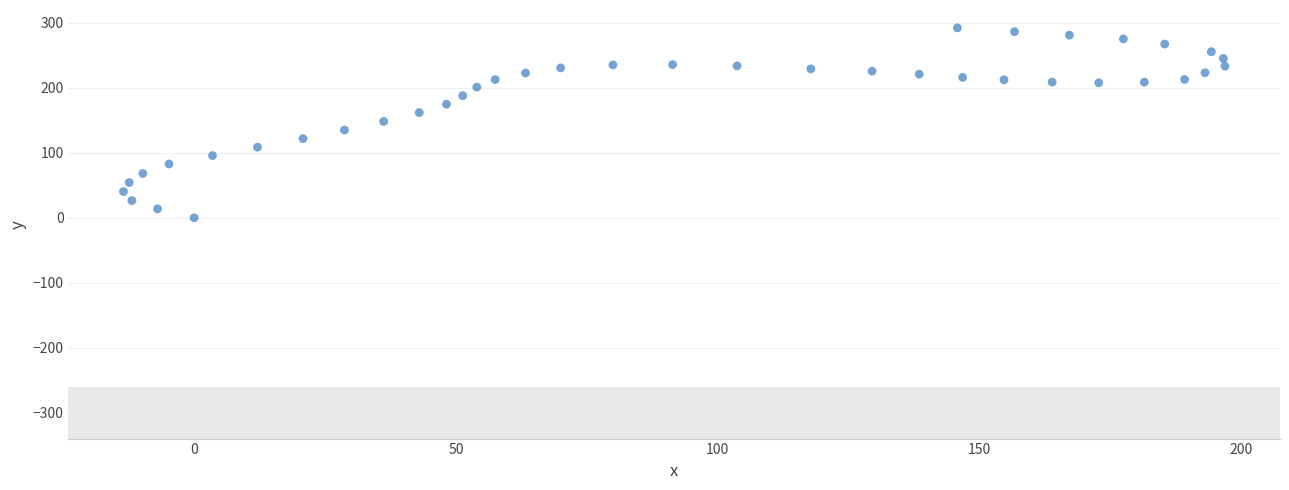

What is the range of X values (max minus min)?

210.4